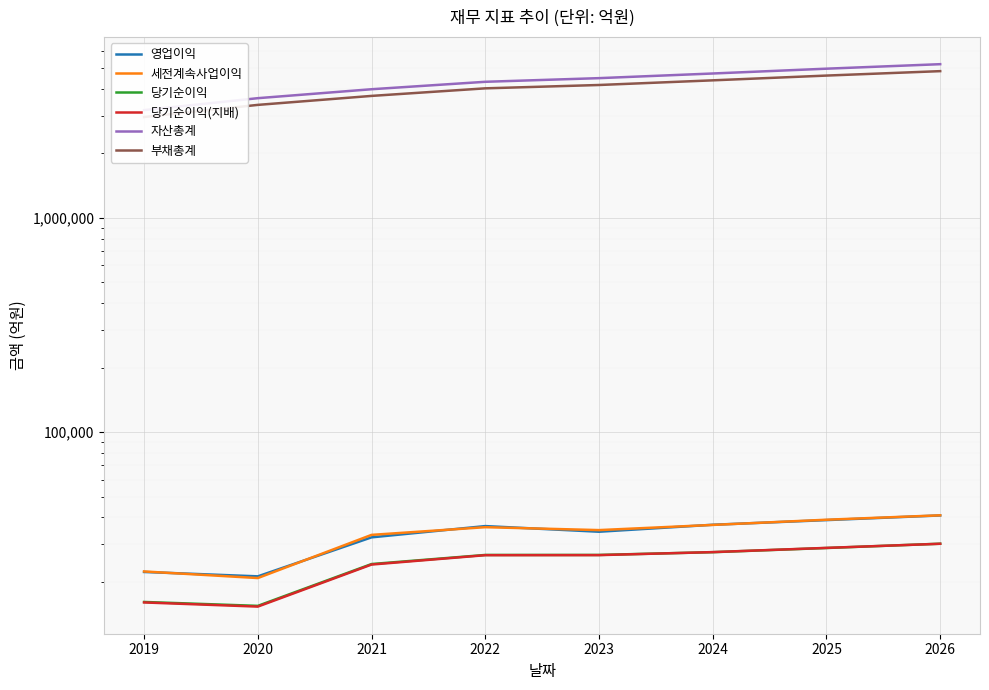

What is the maximum value for 세전계속사업이익?

40944